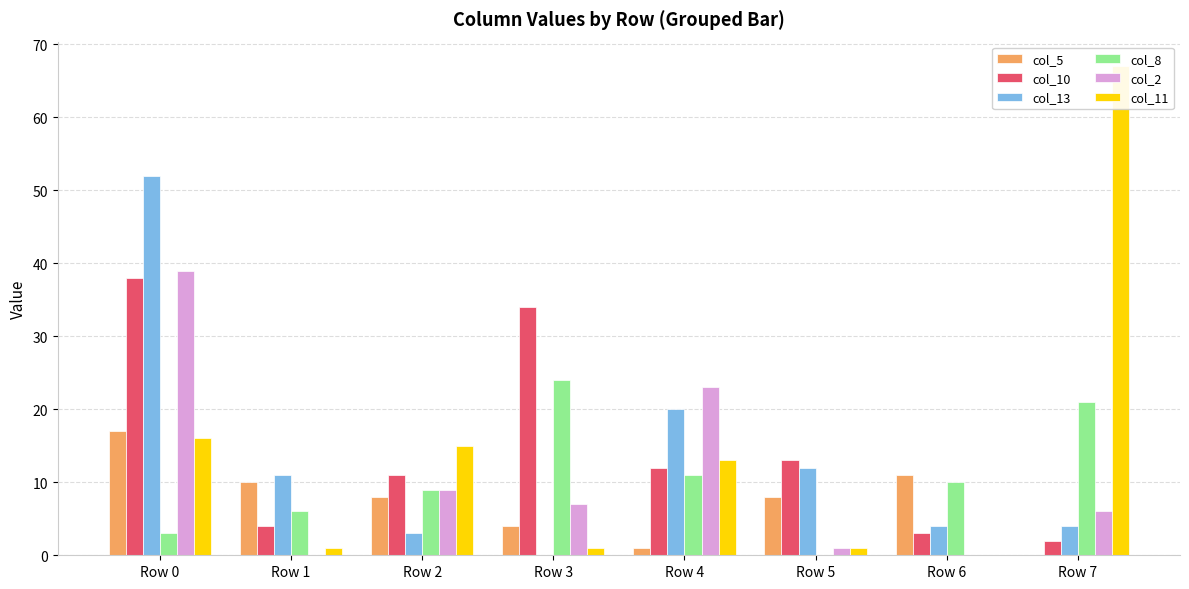

How many bars are there in each group?

6